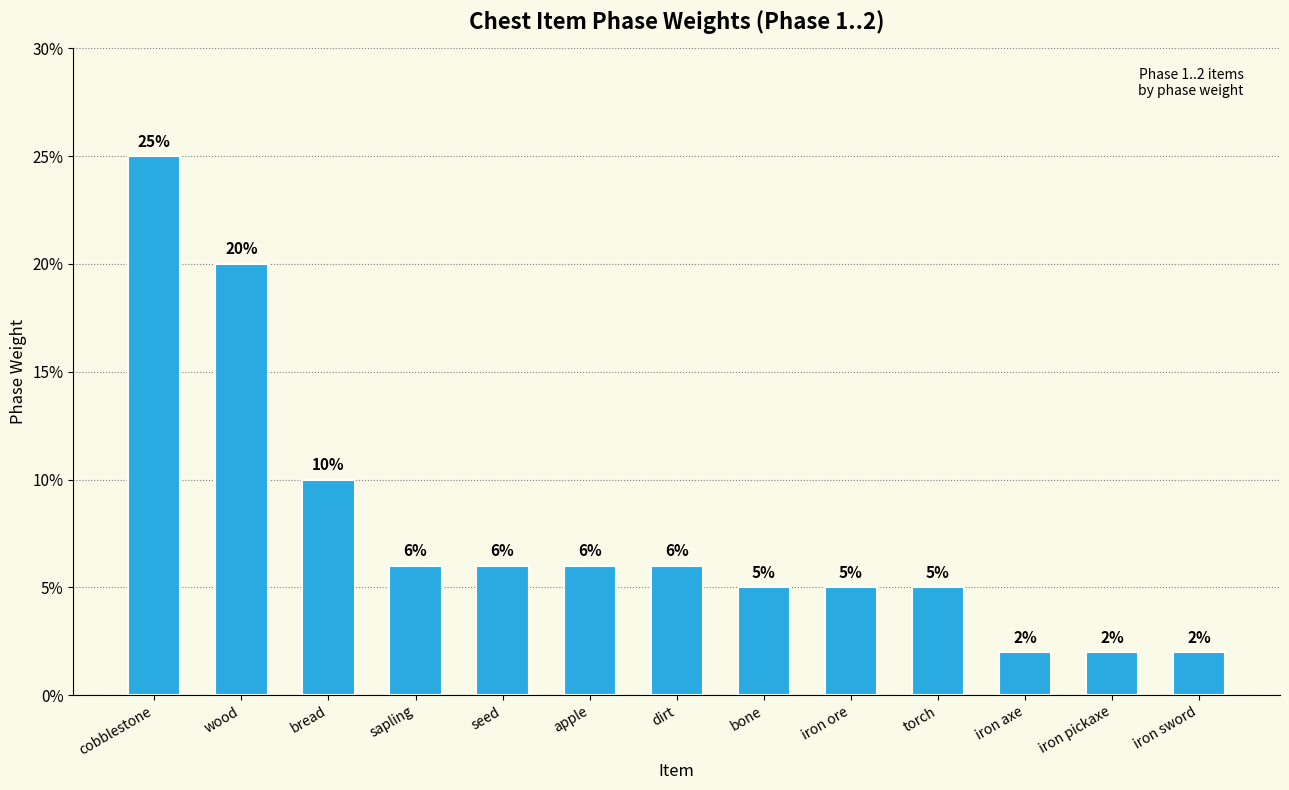

What is the smallest value displayed?

2